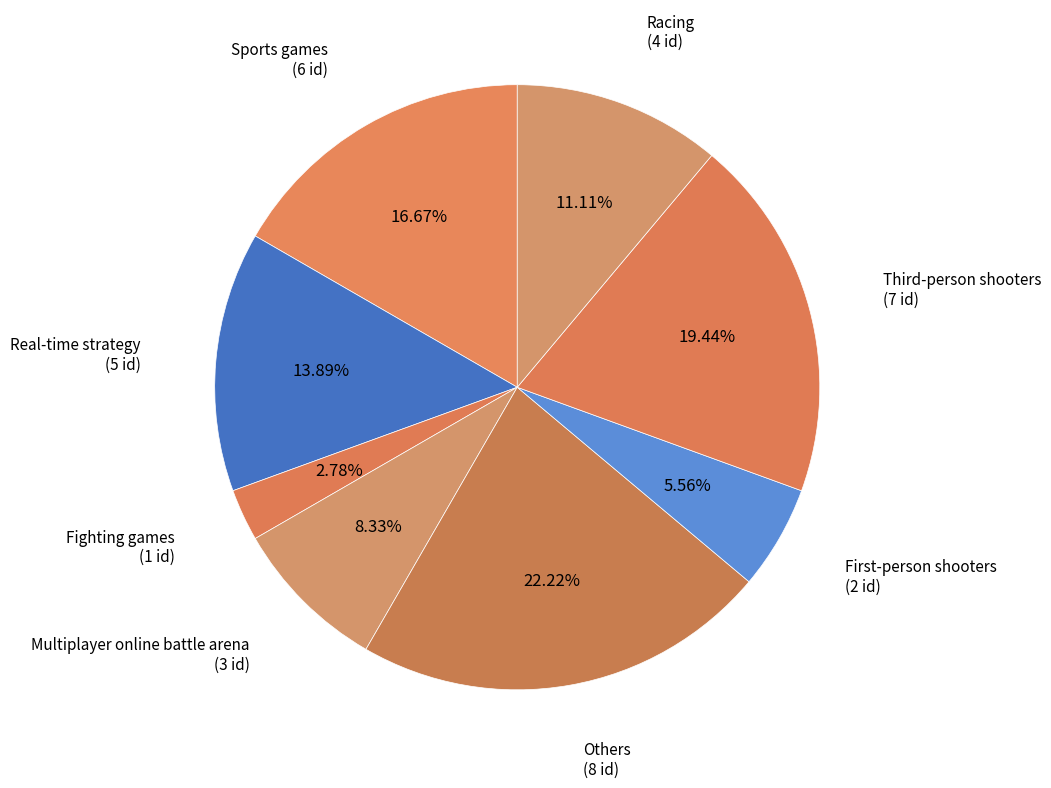

How many segments does this pie chart have?

8